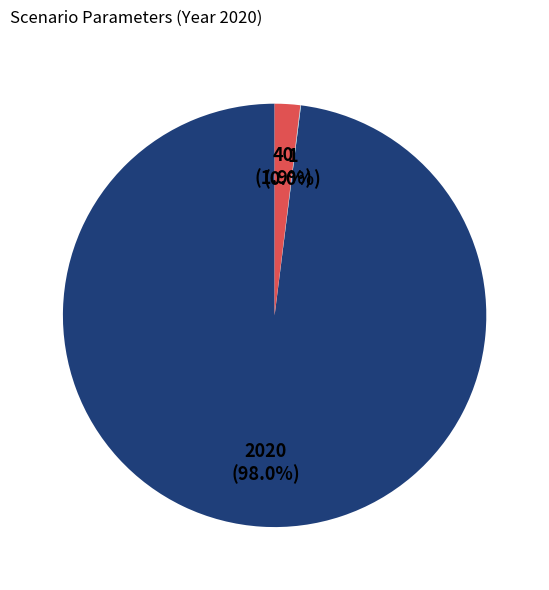

Is there a majority slice in this chart?

Yes